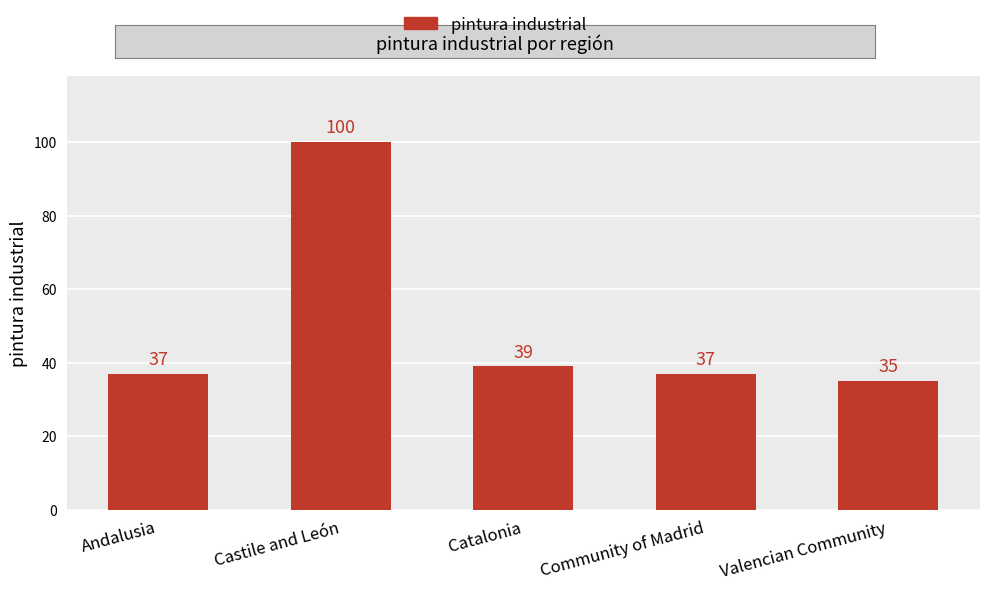

What is the sum of the values at Castile and León and Valencian Community?

135